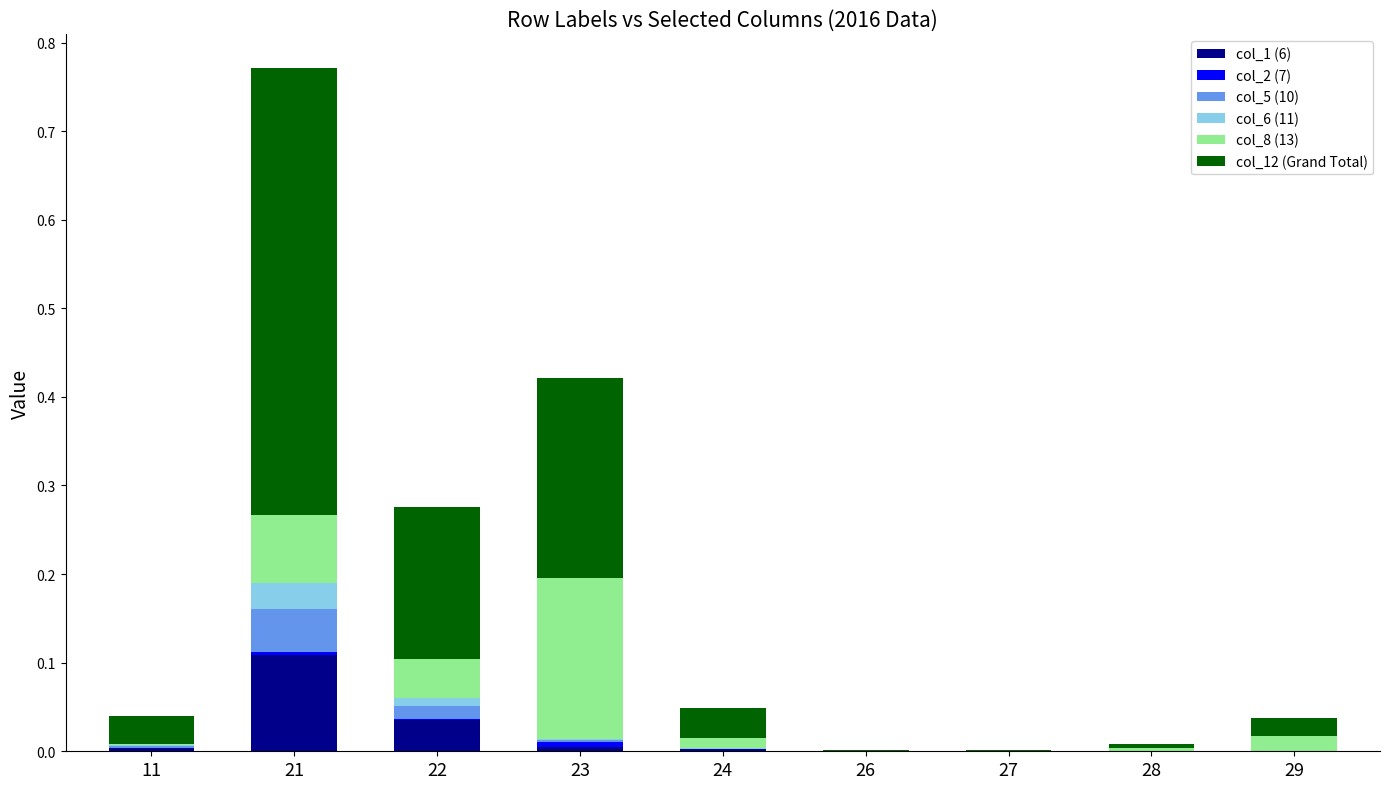

True or false: col_1 (6) has a value of 0.0 at 21.

False